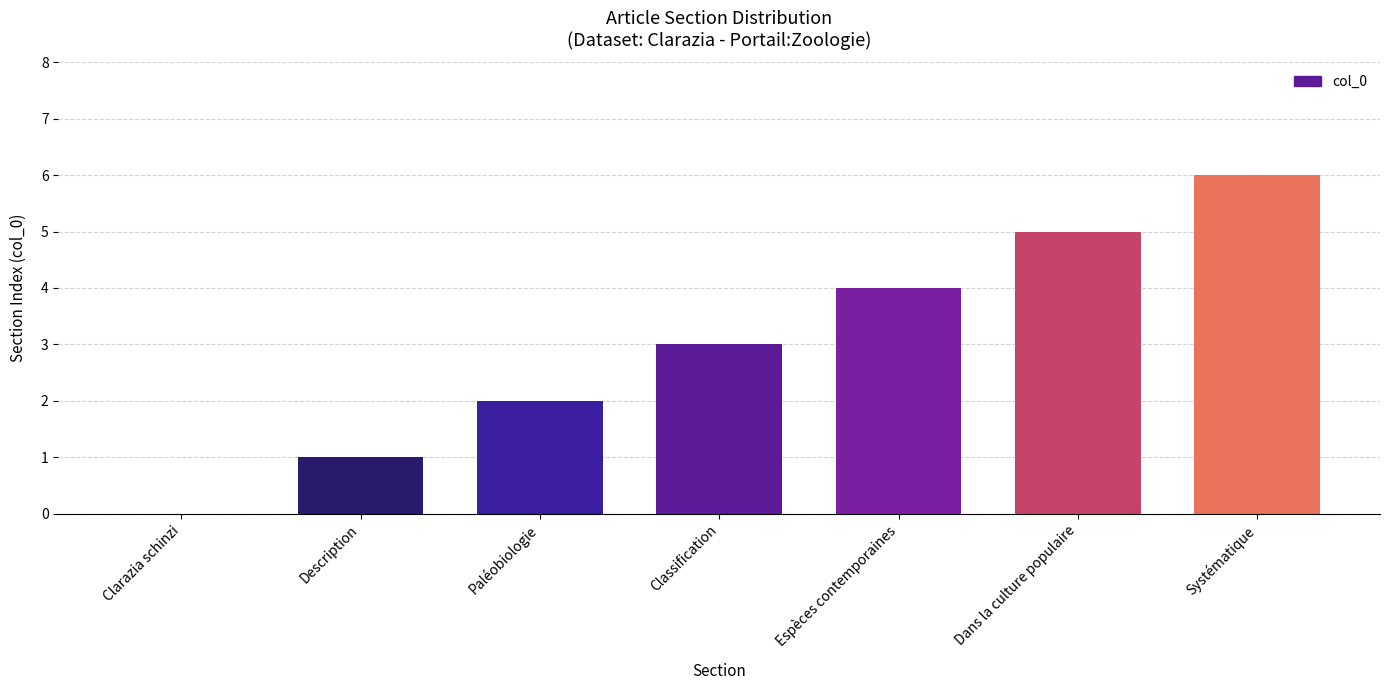

Count the number of categories in the chart.

7